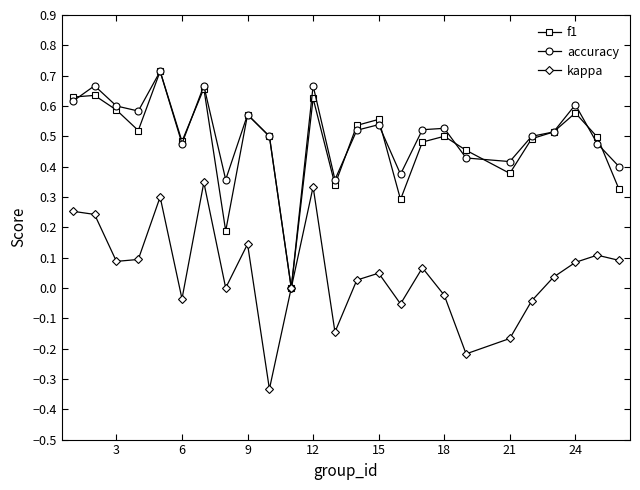

What are all the series names shown in the legend?

f1, accuracy, kappa